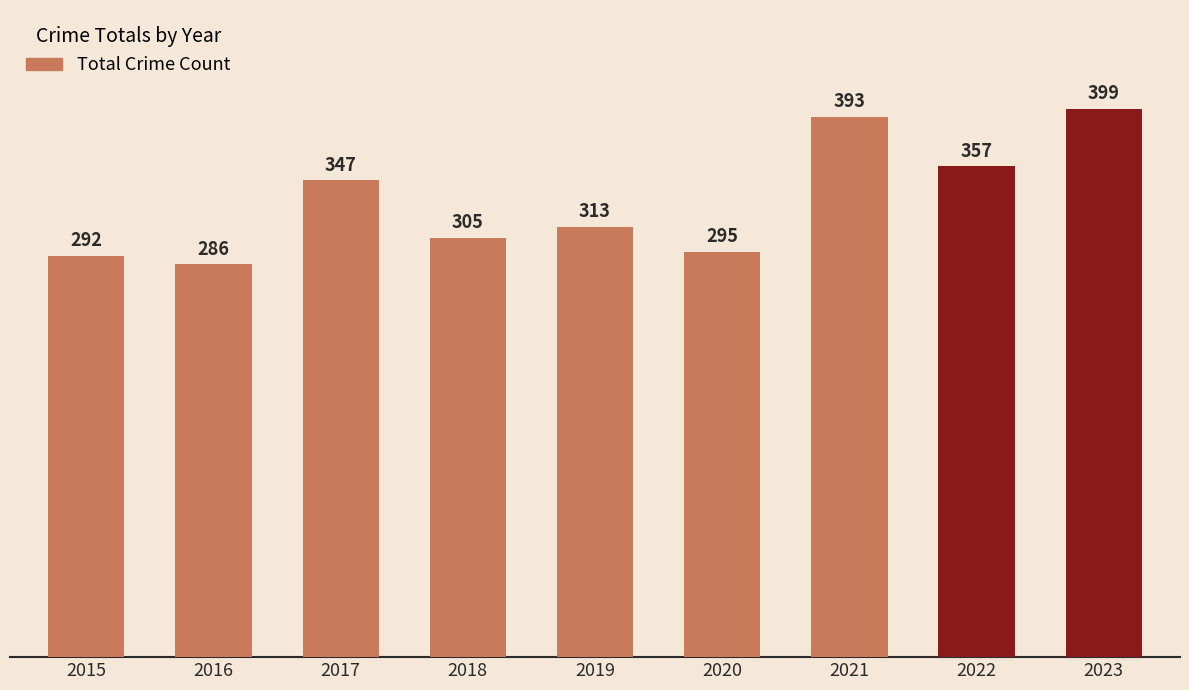

What is the sum of the values at 2018 and 2017?

652